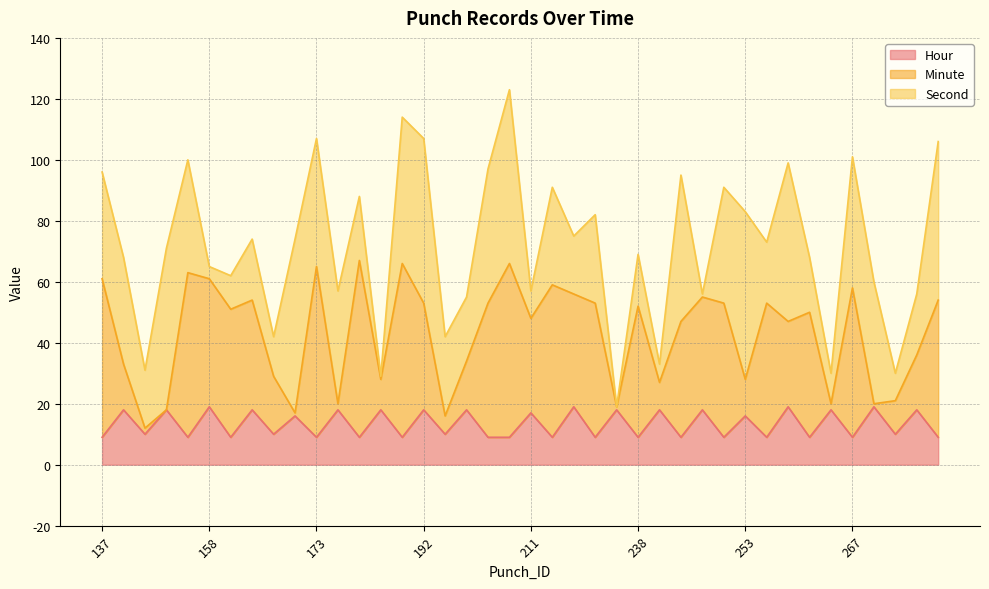

Is it true that Second equals 13 at 265?

False